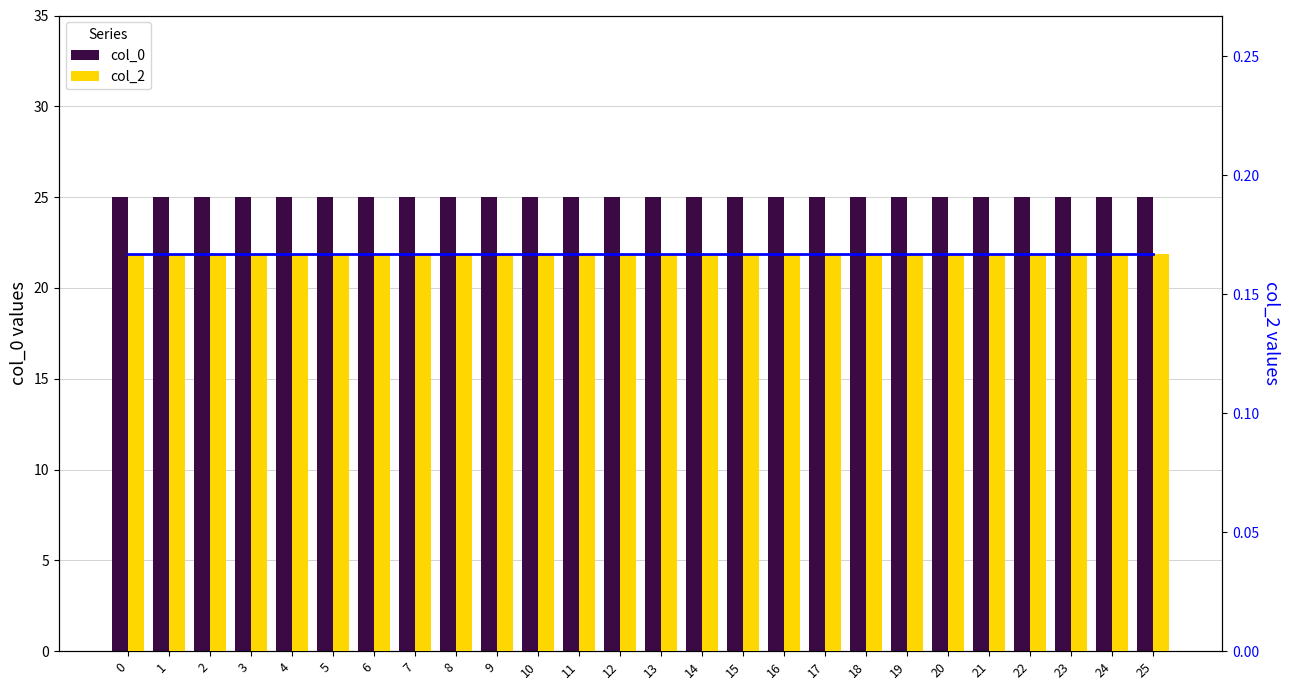

Rank the series by their maximum value, from lowest to highest.

col_2 line, col_2, col_0